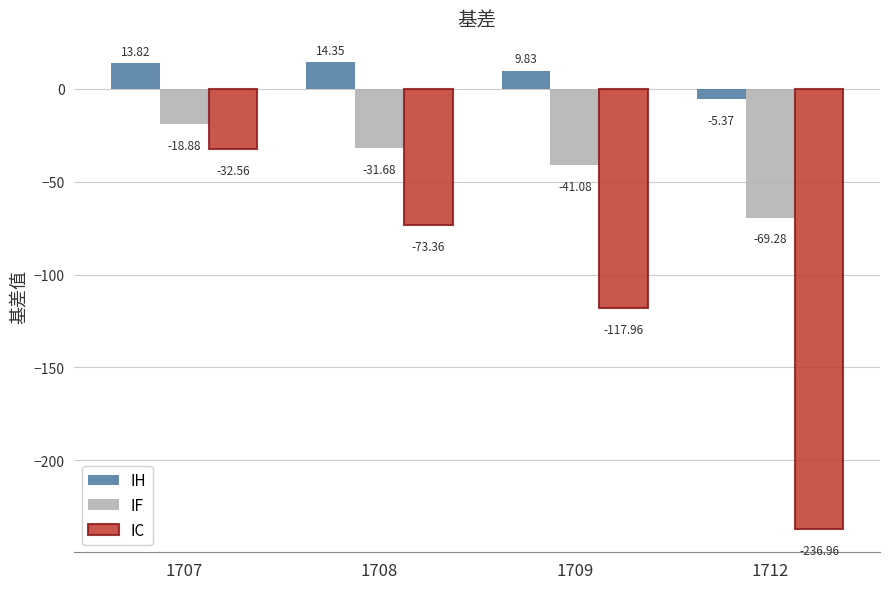

How many positive values does the IH series have?

3